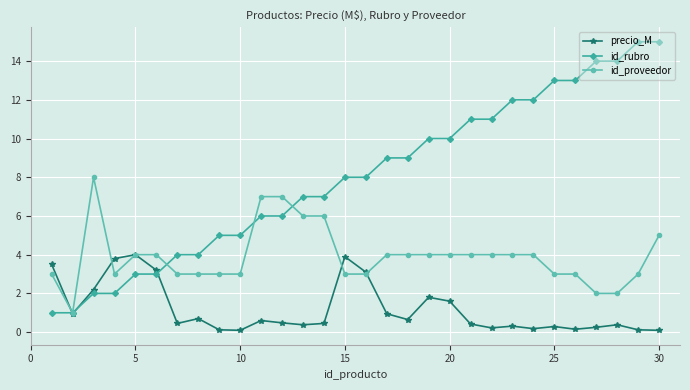

Which series has the largest range (max minus min)?

id_rubro